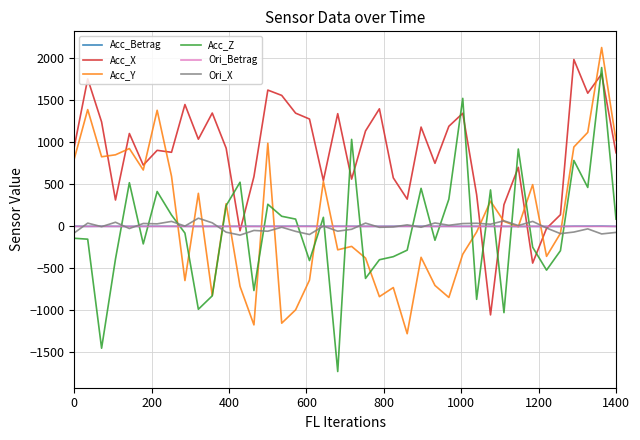

Which series has the largest range (max minus min)?

Acc_Z